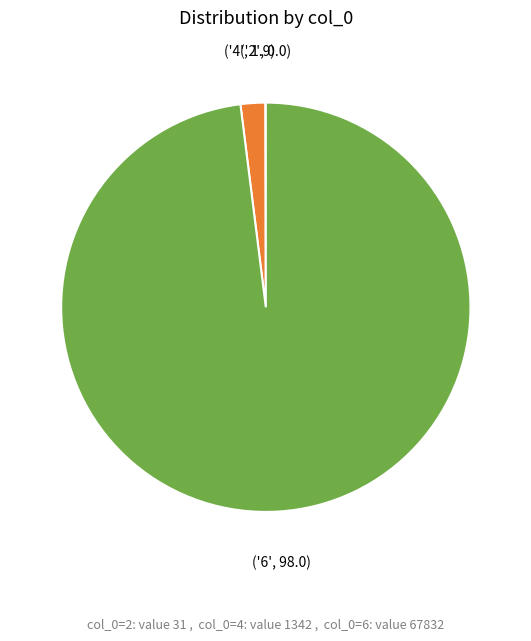

Rank the categories by value from highest to lowest.

6, 4, 2